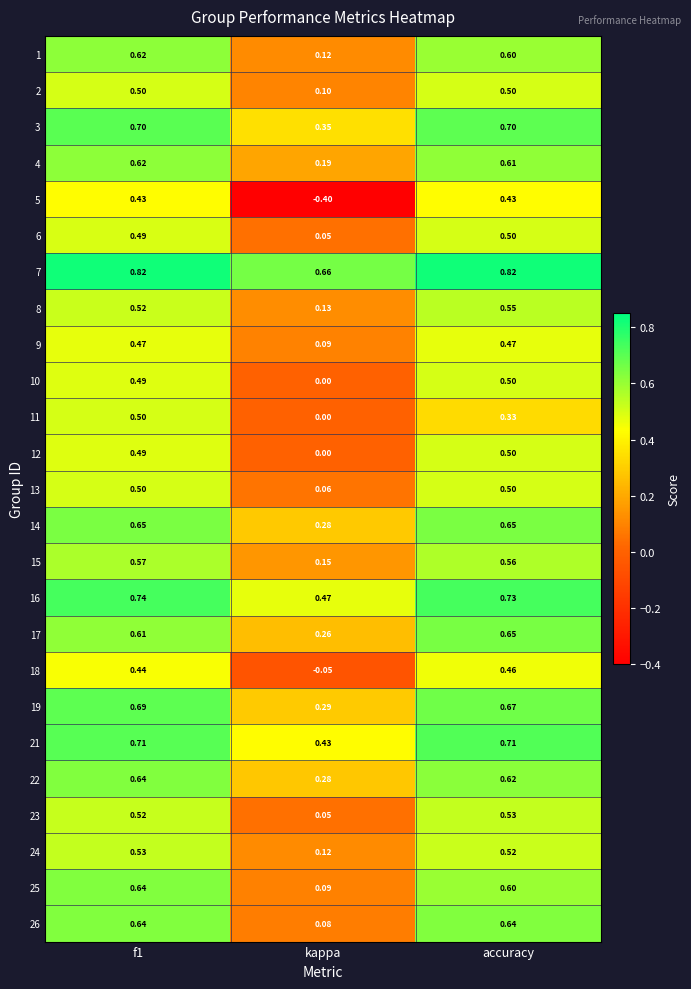

At which label is 15 closest to 0?

kappa